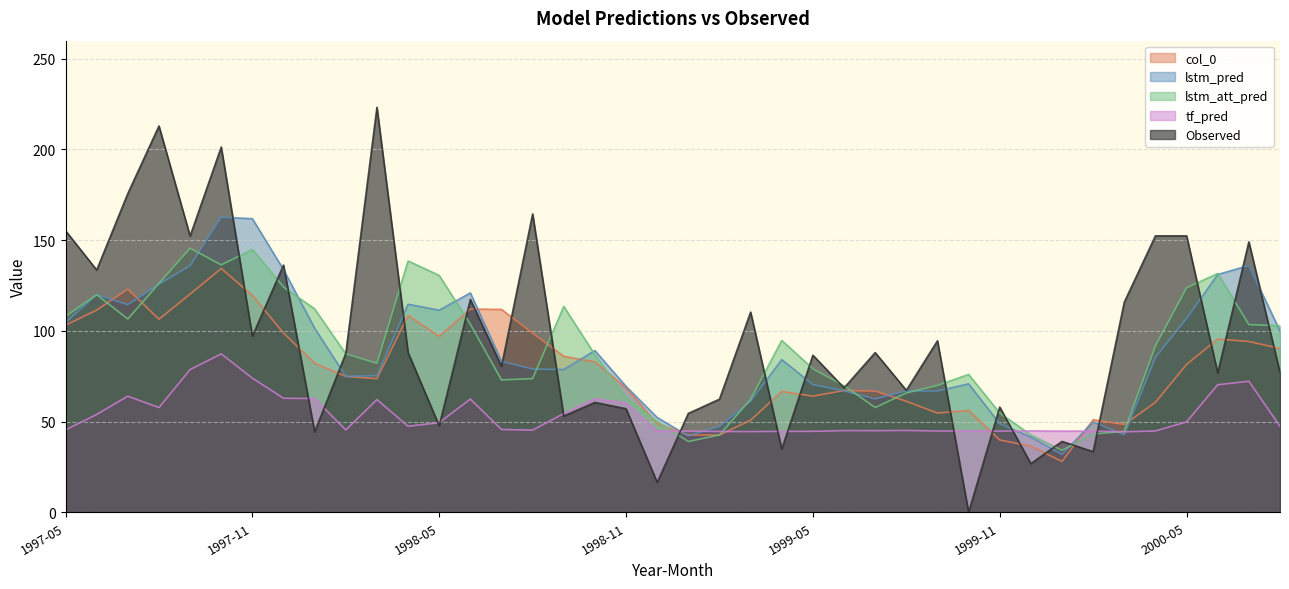

Does the chart display data point markers on the line(s)?

No